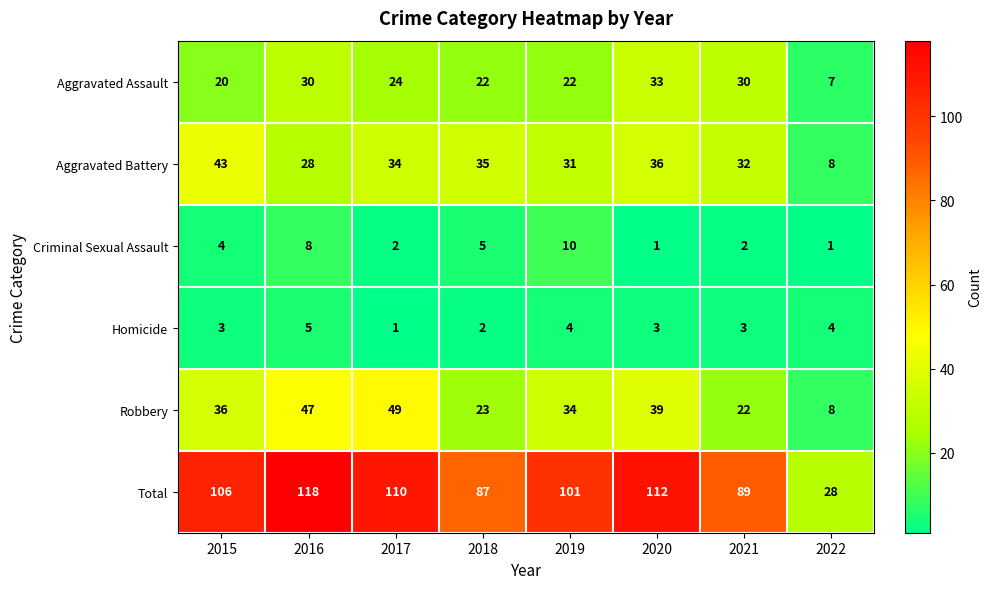

What is the highest value of the Aggravated Battery series?

43